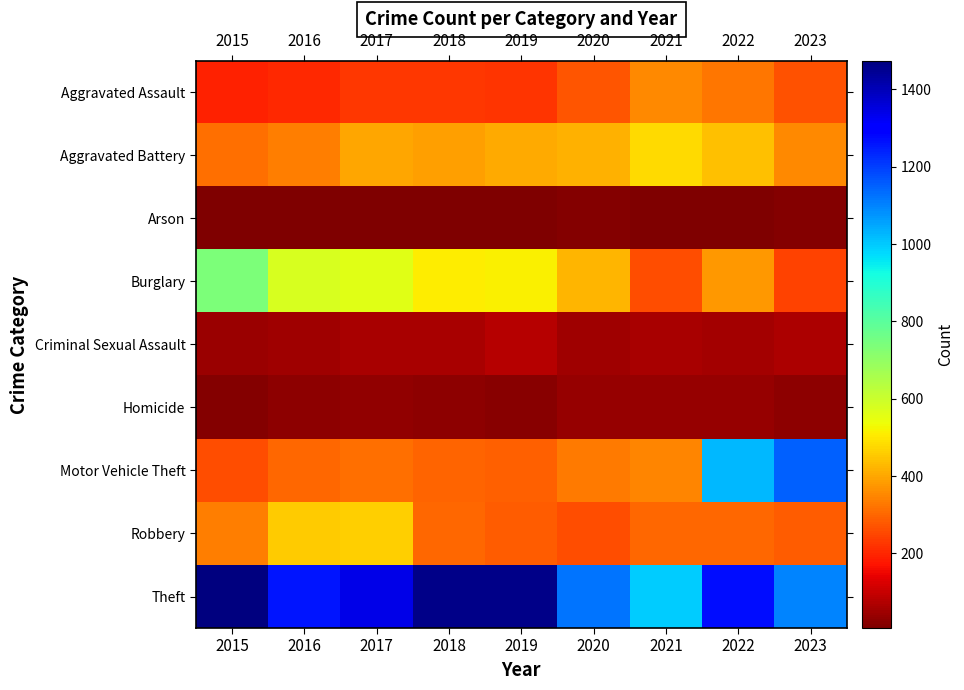

Which label corresponds to the largest value in the chart?

2015